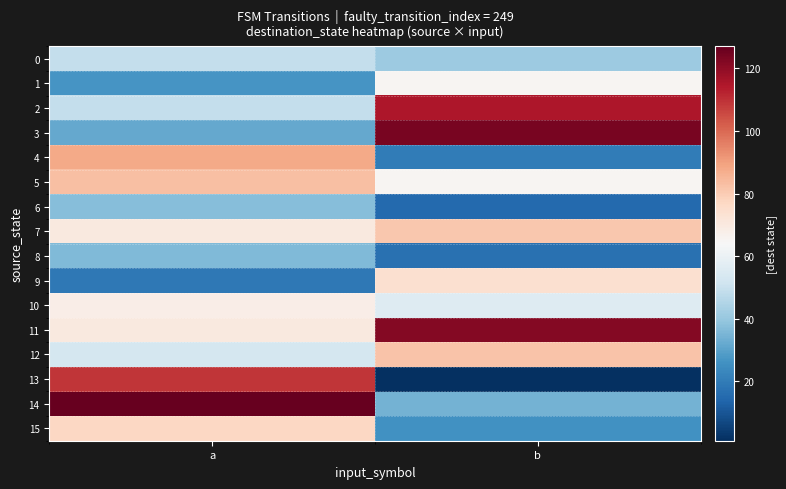

At which category does the chart reach its minimum across all series?

b